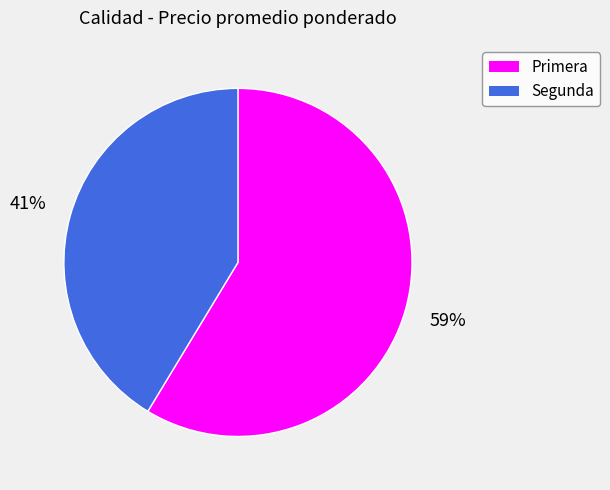

Combined, do Segunda and Primera account for over 50%?

Yes